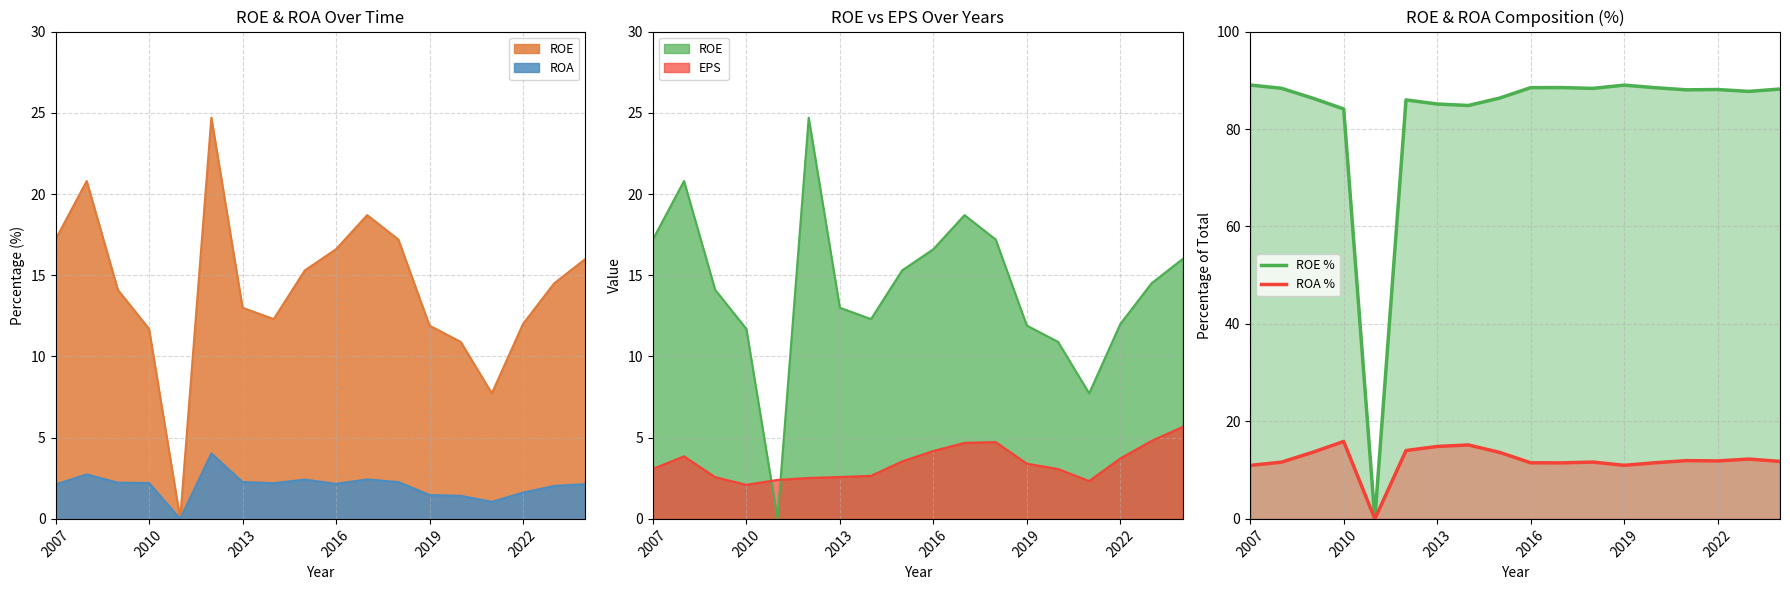

Reading left to right, extract all data points from this chart.

ROE: 17.2	20.8	14.1	11.7	0.0	24.7	13.0	12.3	15.3	16.6	18.7	17.2	11.9	10.9	7.7	12.0	14.5	16.0
ROA: 2.1	2.7	2.2	2.2	0.0	4.0	2.3	2.2	2.4	2.2	2.4	2.3	1.5	1.4	1.1	1.6	2.0	2.1
EPS: 3.1	3.9	2.6	2.1	2.4	2.5	2.6	2.6	3.5	4.2	4.7	4.7	3.4	3.1	2.3	3.7	4.8	5.7
ROE %: 89.0	88.4	86.3	84.1	0.0	86.0	85.1	84.8	86.3	88.5	88.5	88.3	89.0	88.5	88.0	88.1	87.7	88.2
ROA %: 11.0	11.6	13.7	15.9	0.0	14.0	14.9	15.2	13.7	11.5	11.5	11.7	11.0	11.5	12.0	11.9	12.3	11.8